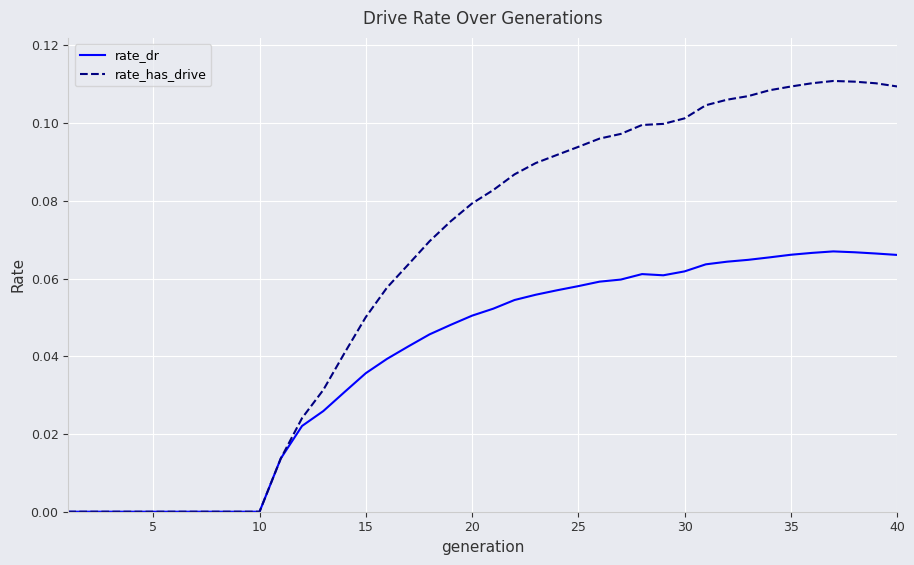

Does the chart have visible grid lines?

Yes